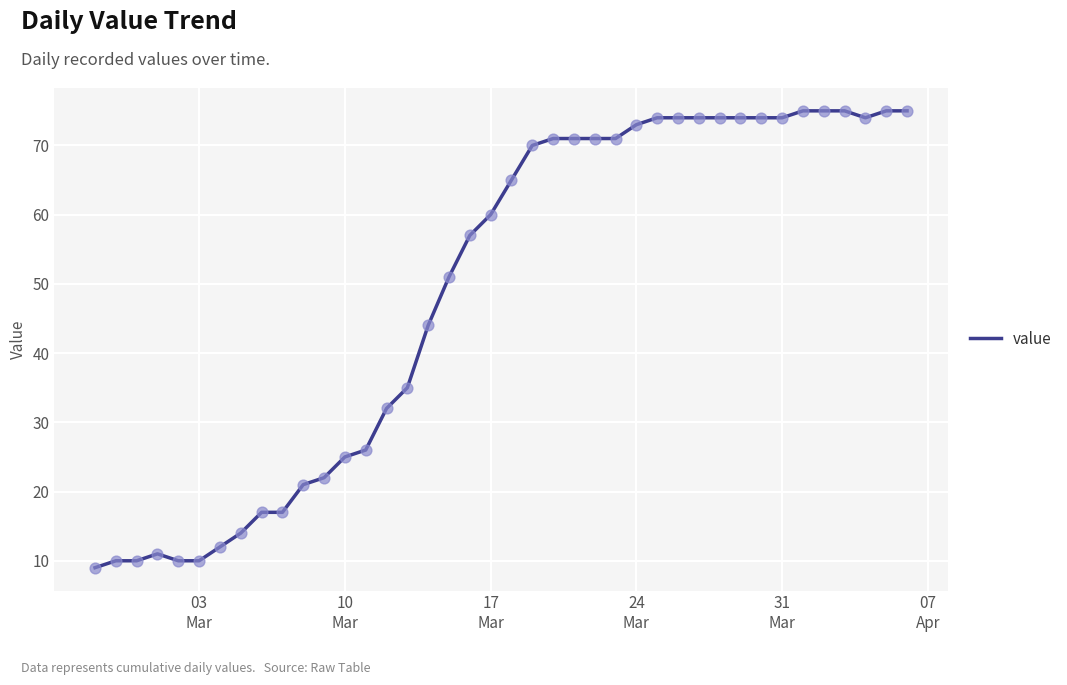

What is the greatest value displayed?

75